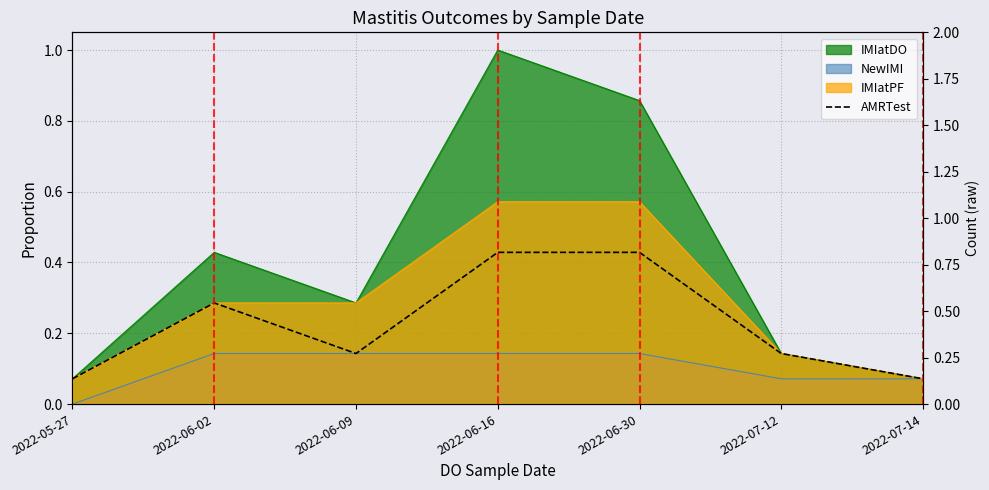

Between 2022-06-16 and 2022-06-02, which is larger?

2022-06-16